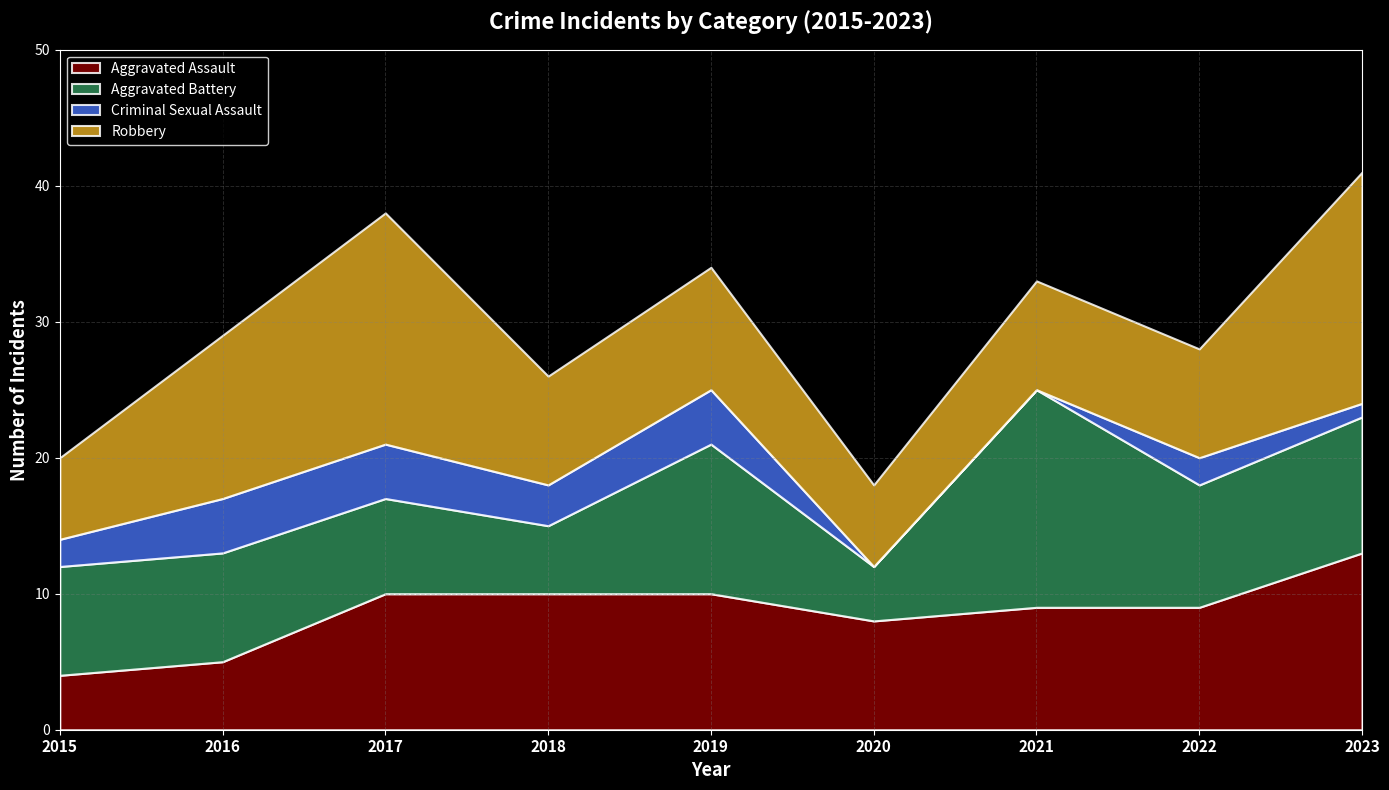

Does the chart have visible grid lines?

Yes